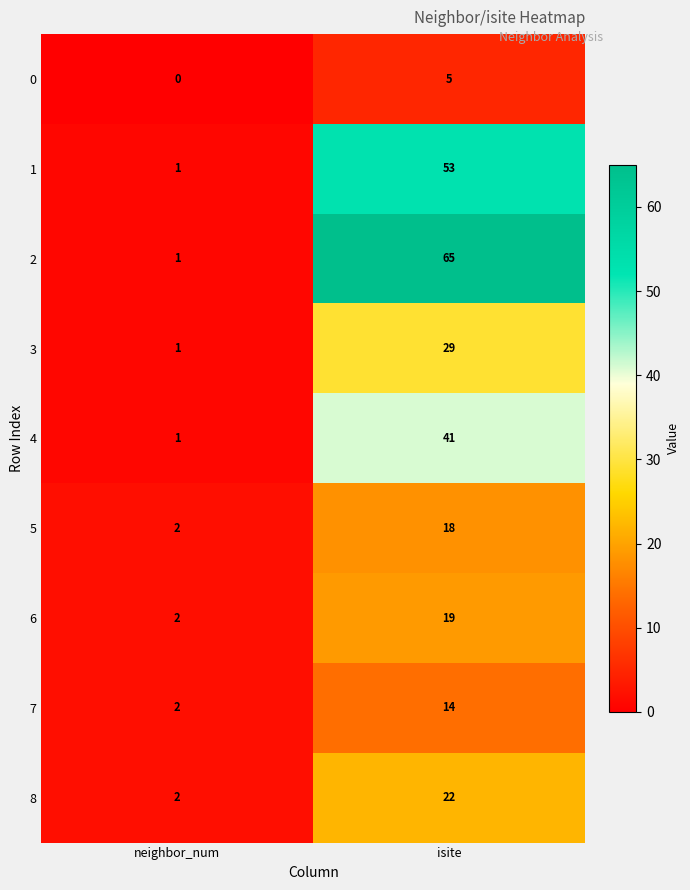

Which series has the largest total across all categories?

2